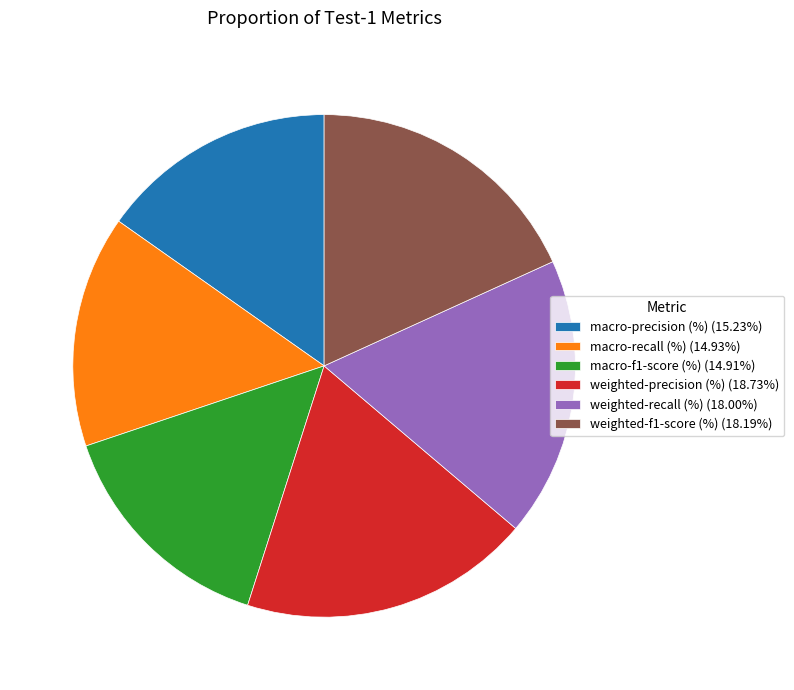

True or false: macro-f1-score (%) accounts for 15% of the total.

True